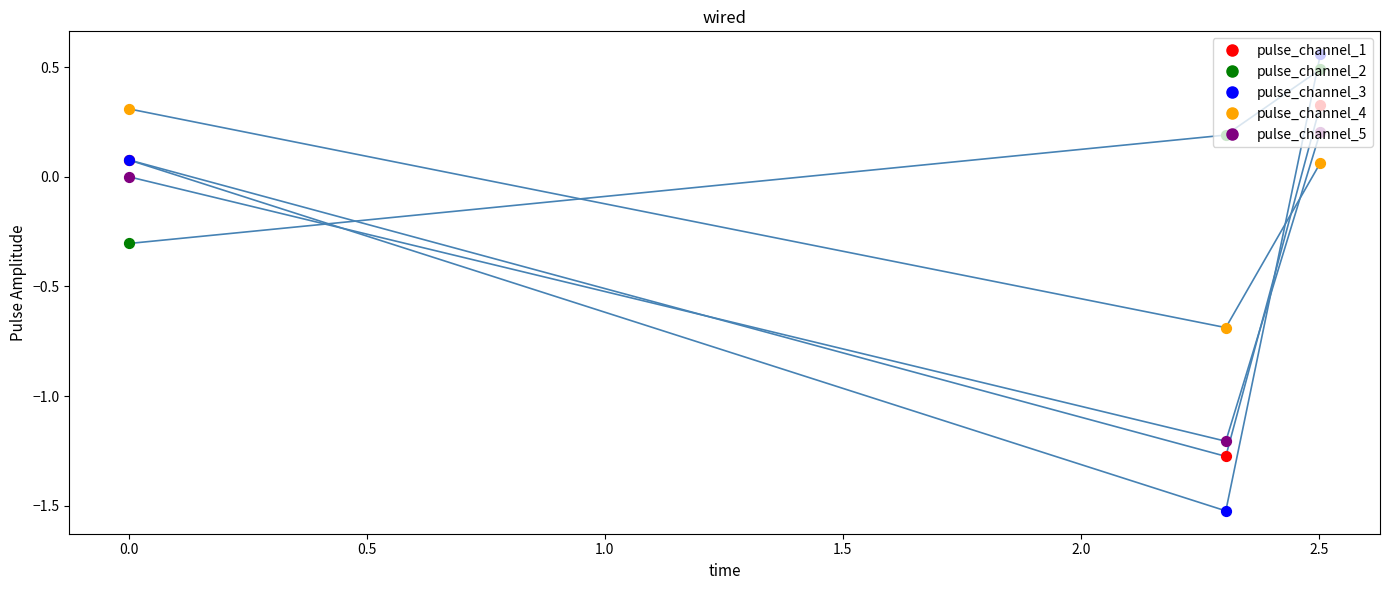

Does the chart have visible grid lines?

No